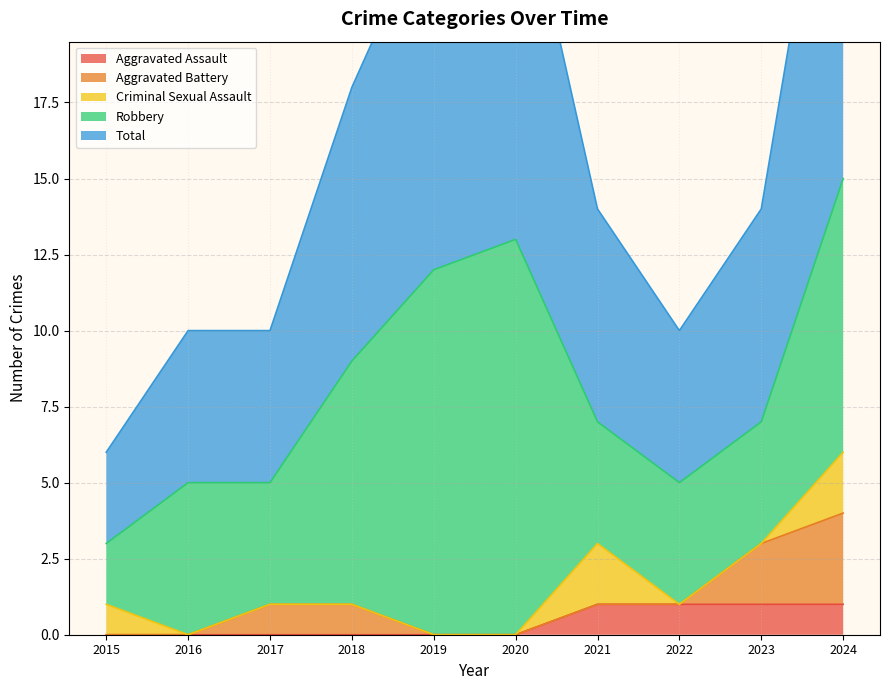

Rank the categories by Total value from highest to lowest.

2024, 2020, 2019, 2018, 2021, 2023, 2016, 2017, 2022, 2015